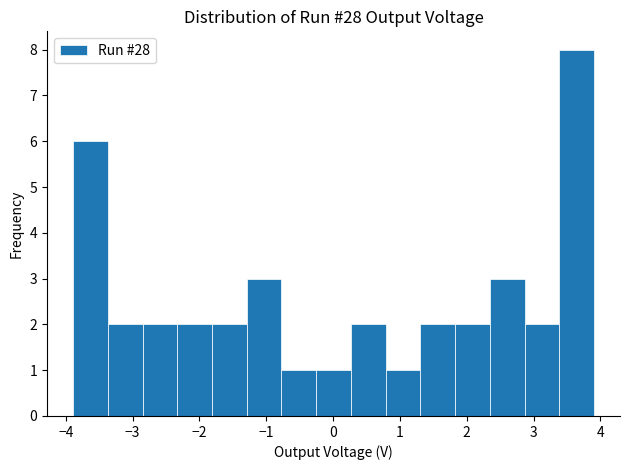

How tall is the bar that spans -2.3 to -1.8 on the x-axis? Neither the bar edges nor the heights are printed on the chart, so give them approximately, as read against the axes.

2